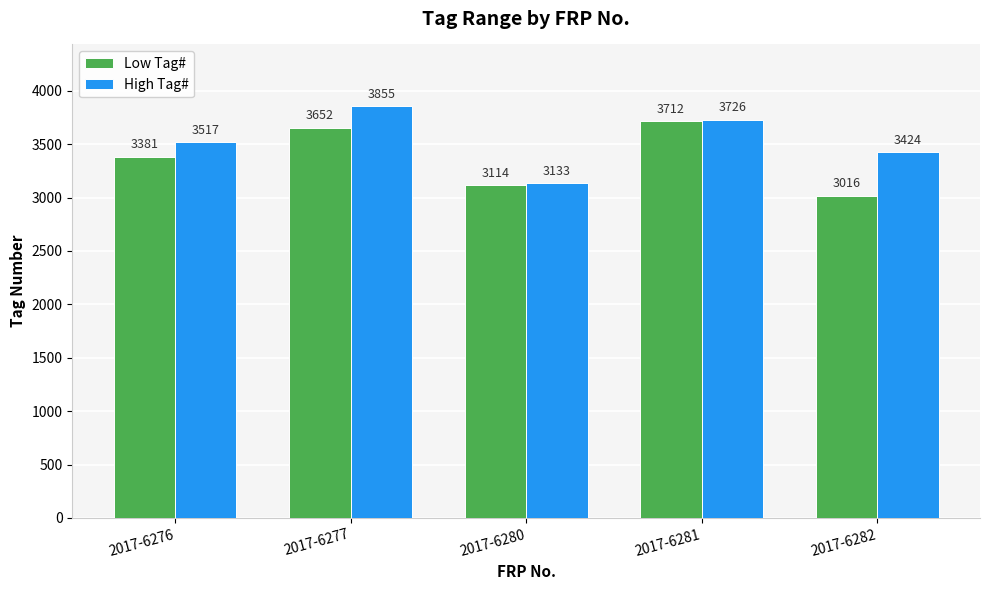

The High Tag# series shows 6261 at 2017-6276. True or false?

False